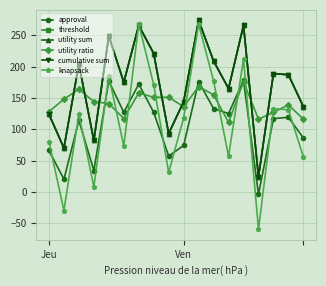

True or false: cumulative sum and threshold cross at least once.

False